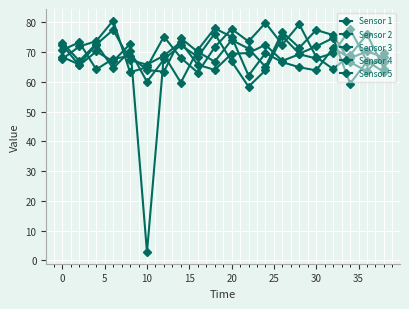

How many categories are shown in the chart?

20